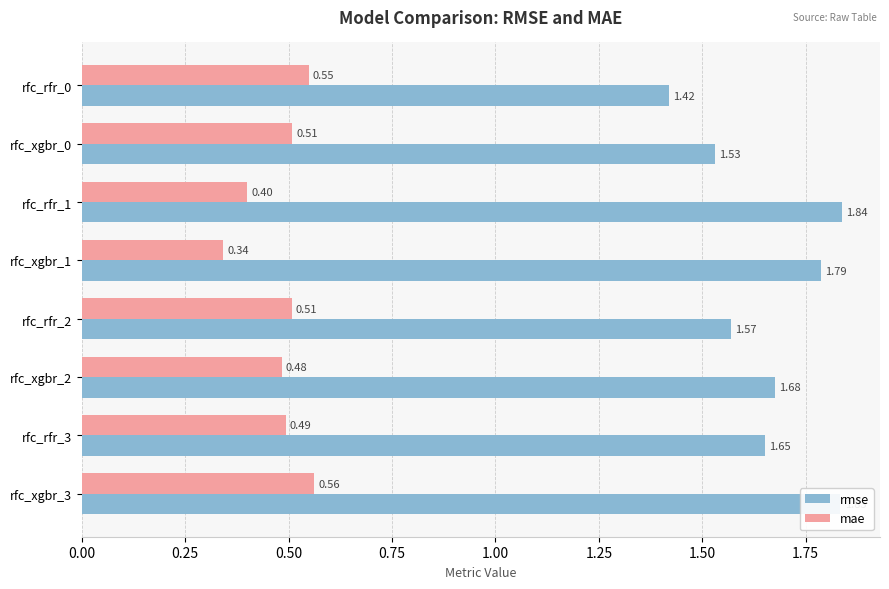

What is the difference between the maximum and minimum values in the rmse series?

0.4